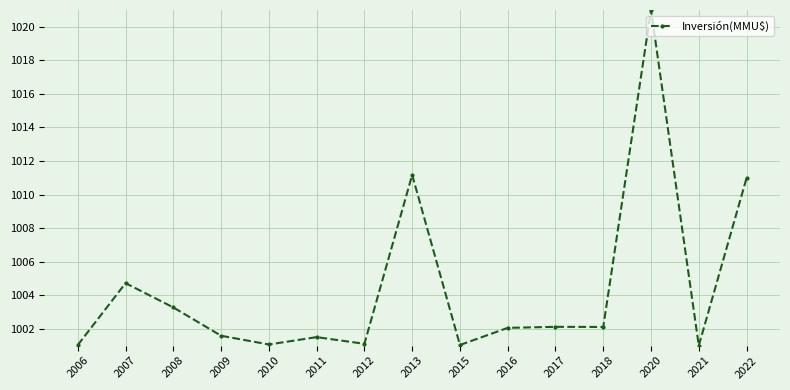

What is the minimum value shown in the chart?

1001.0